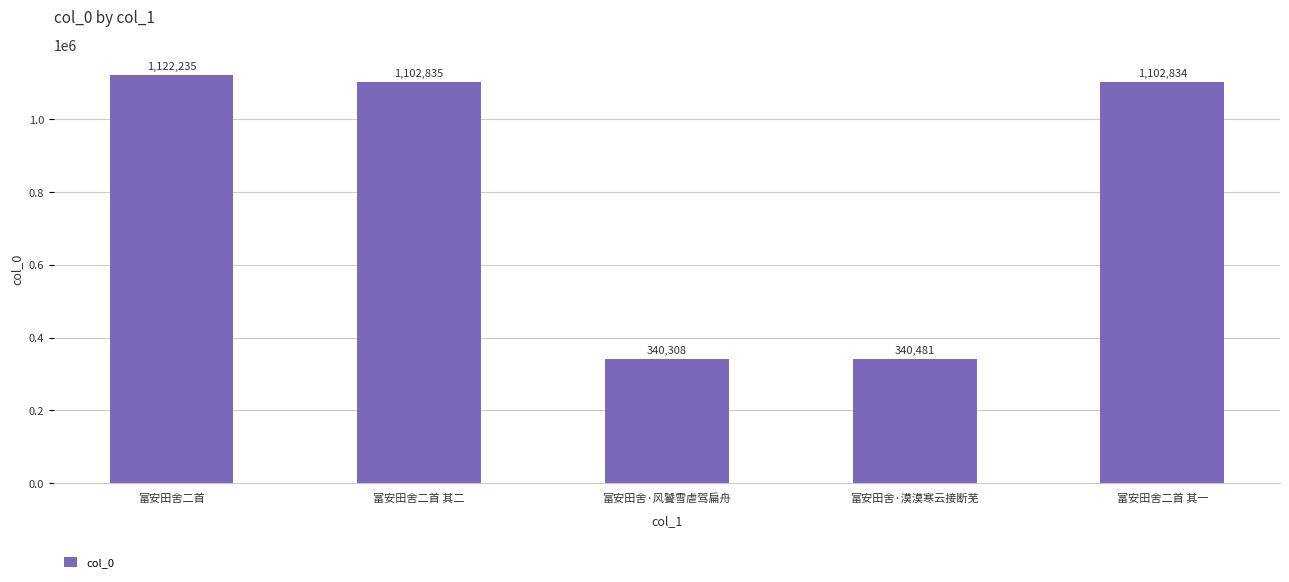

What is the change in value from 富安田舍二首 to 富安田舍二首 其二?

-19400